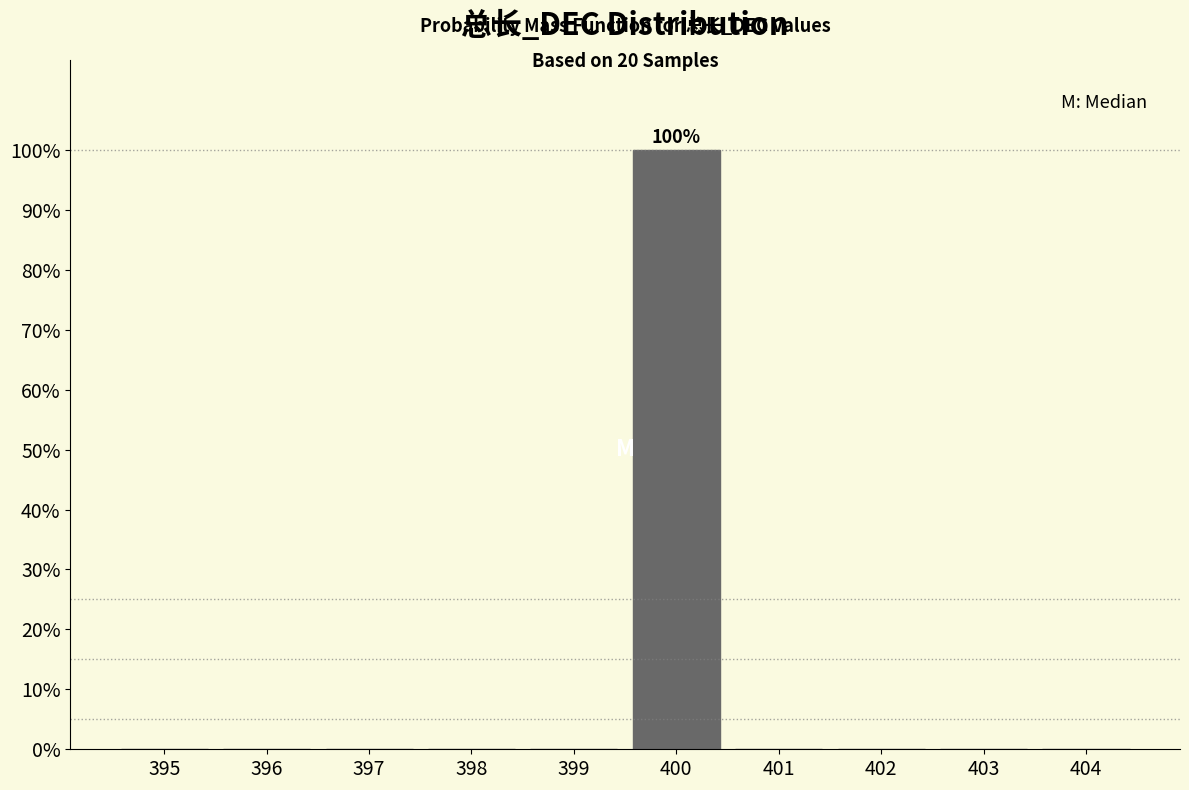

Reading left to right, transcribe all the data shown in this chart.

395=0	396=0	397=0	398=0	399=0	400=100	401=0	402=0	403=0	404=0